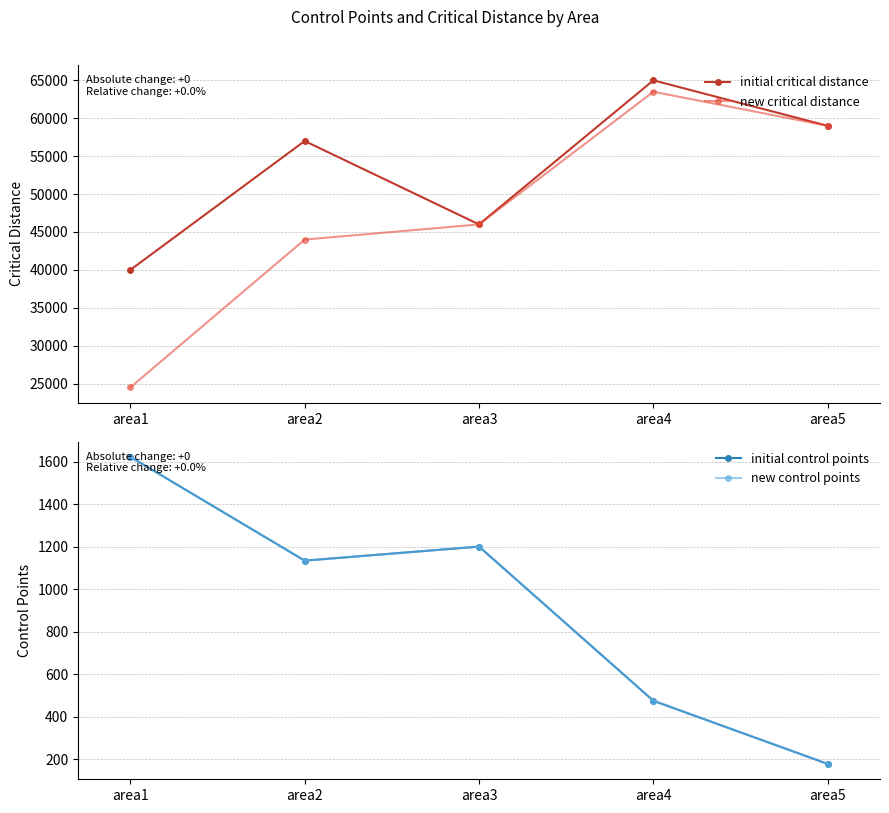

At which category is the sum across all series the highest?

area4